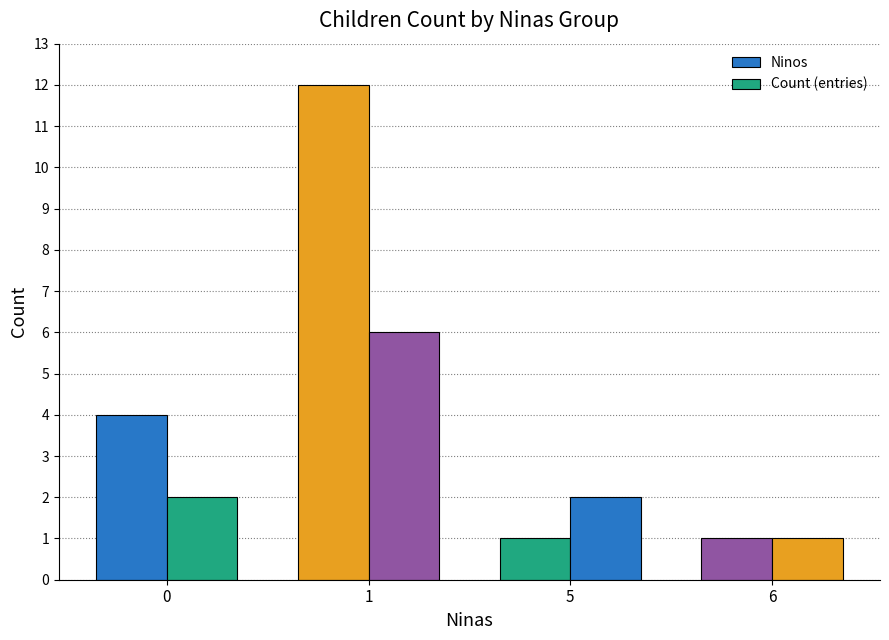

What is the total value across all series at 5?

3